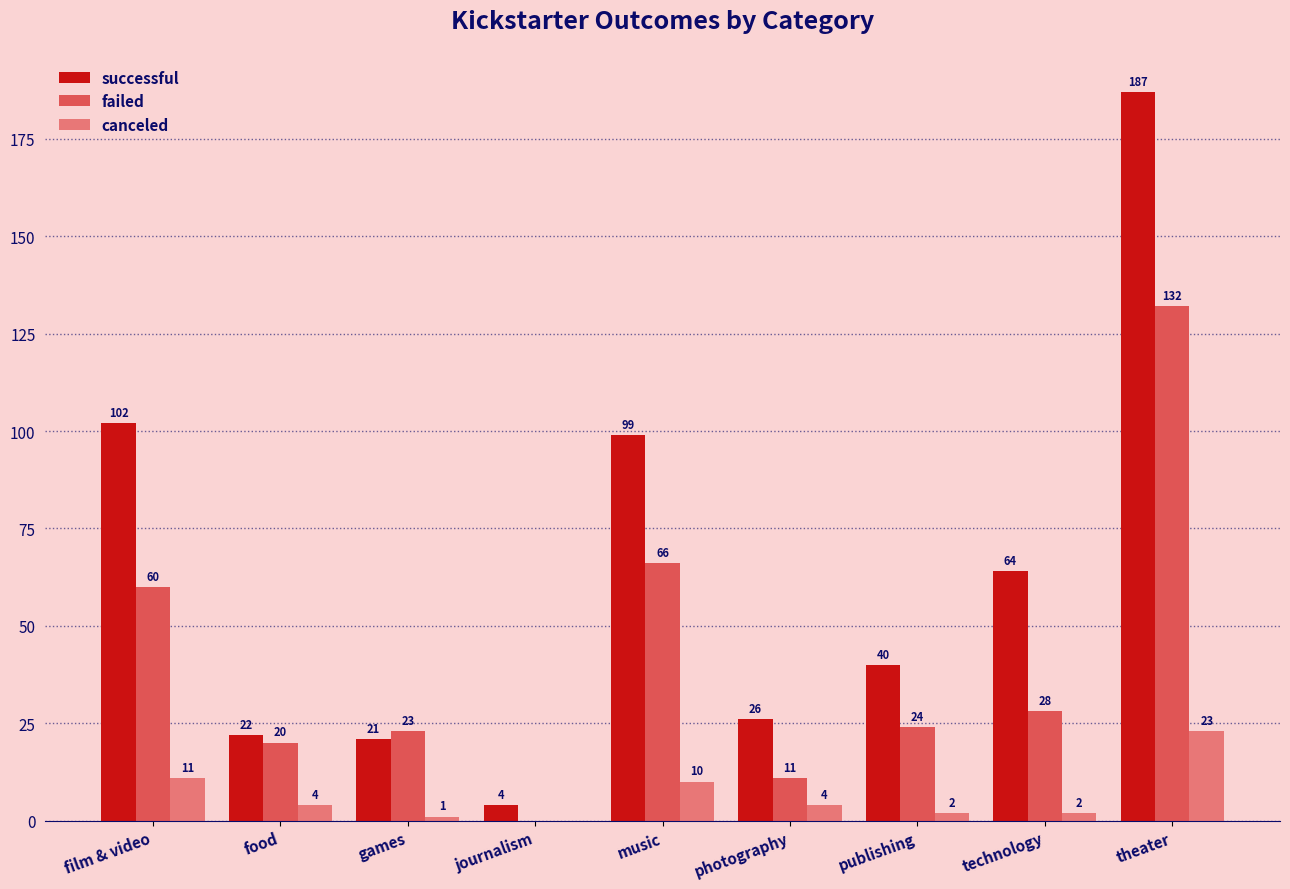

What is the highest value of the failed series?

132